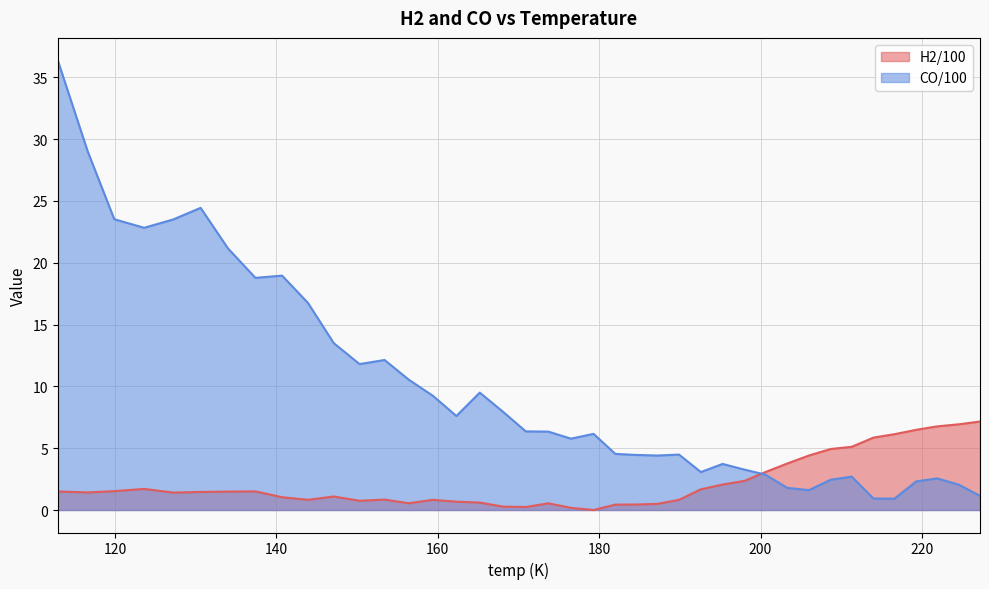

List the series in order of their peak value, lowest first.

H2/100, CO/100